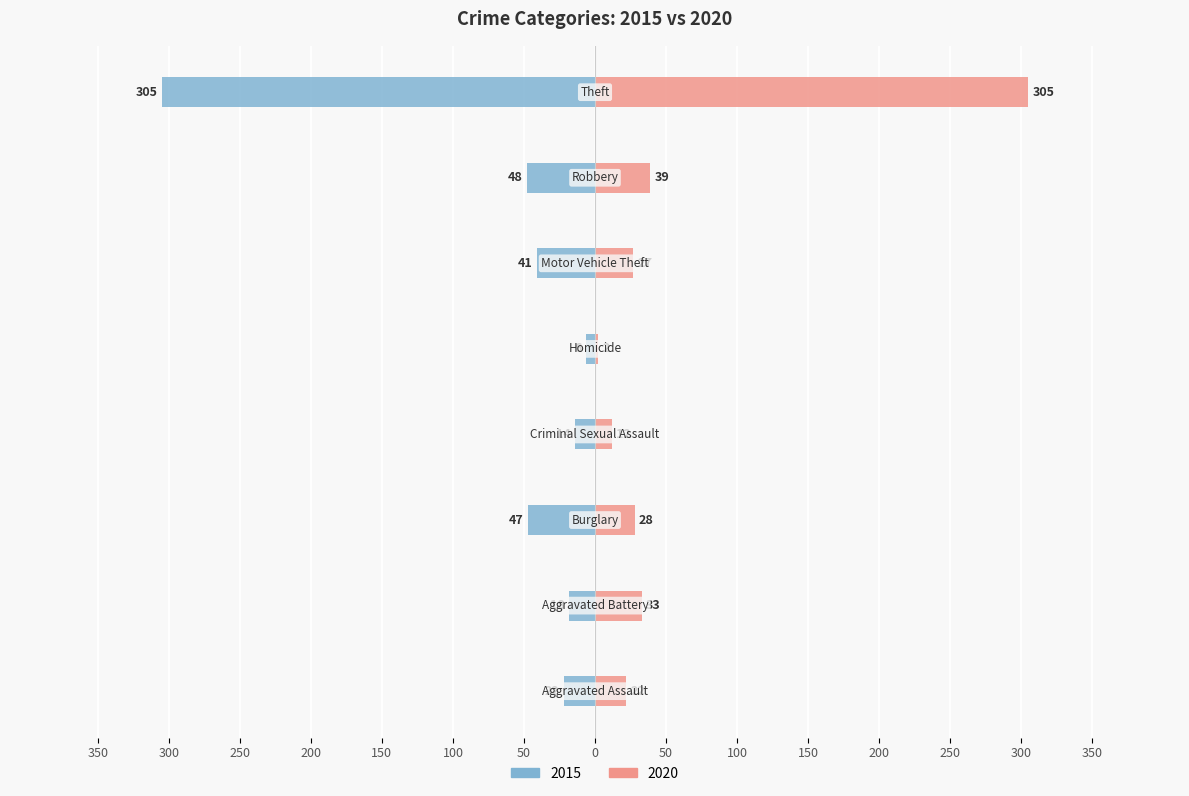

What is the average value of the 2015 series?

-63